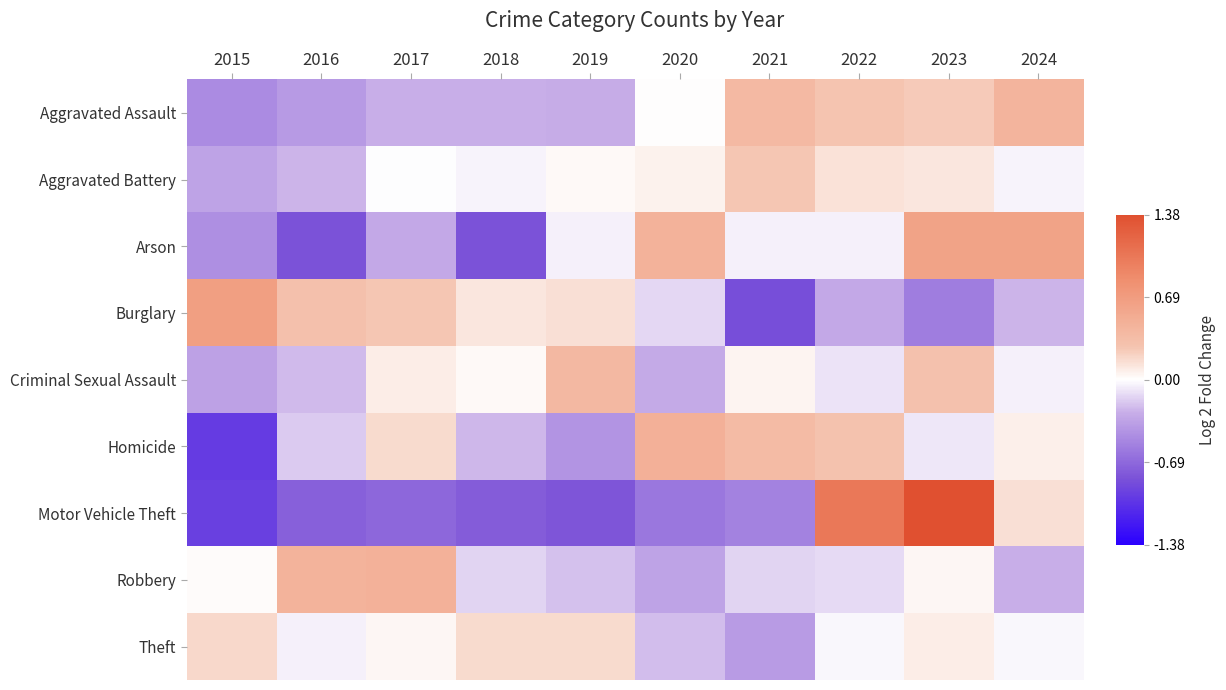

How many distinct data groups are displayed?

9